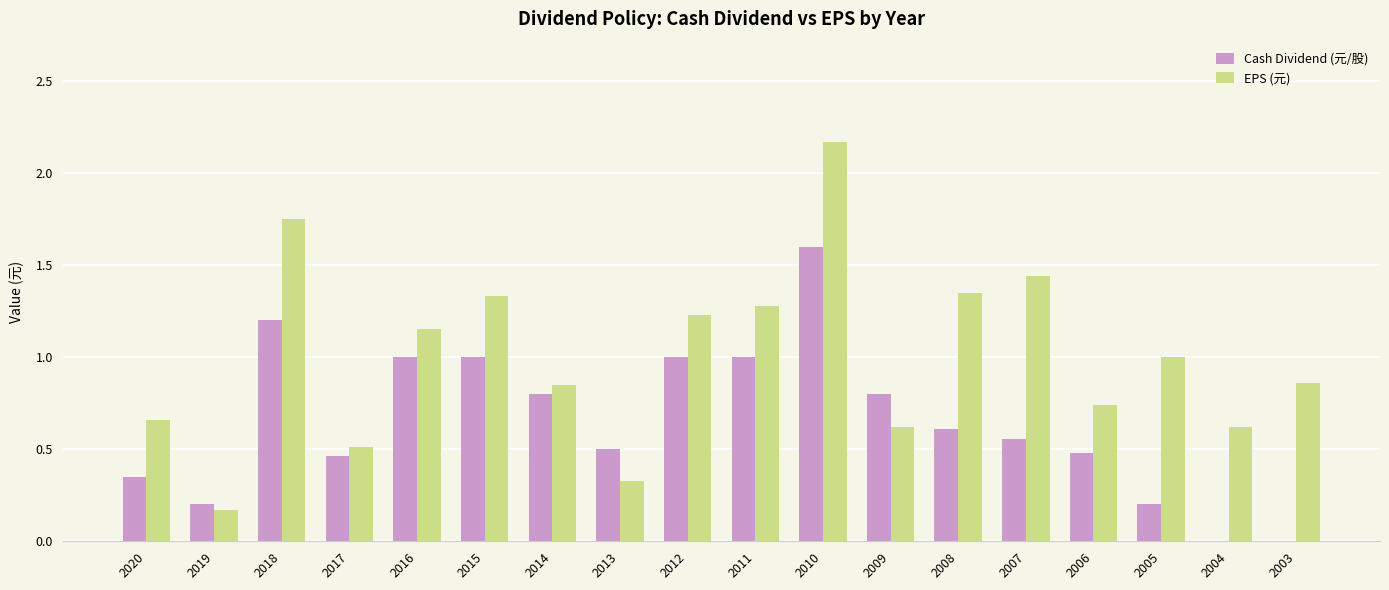

Between 2019 and 2008, which series saw the biggest shift?

EPS (元)